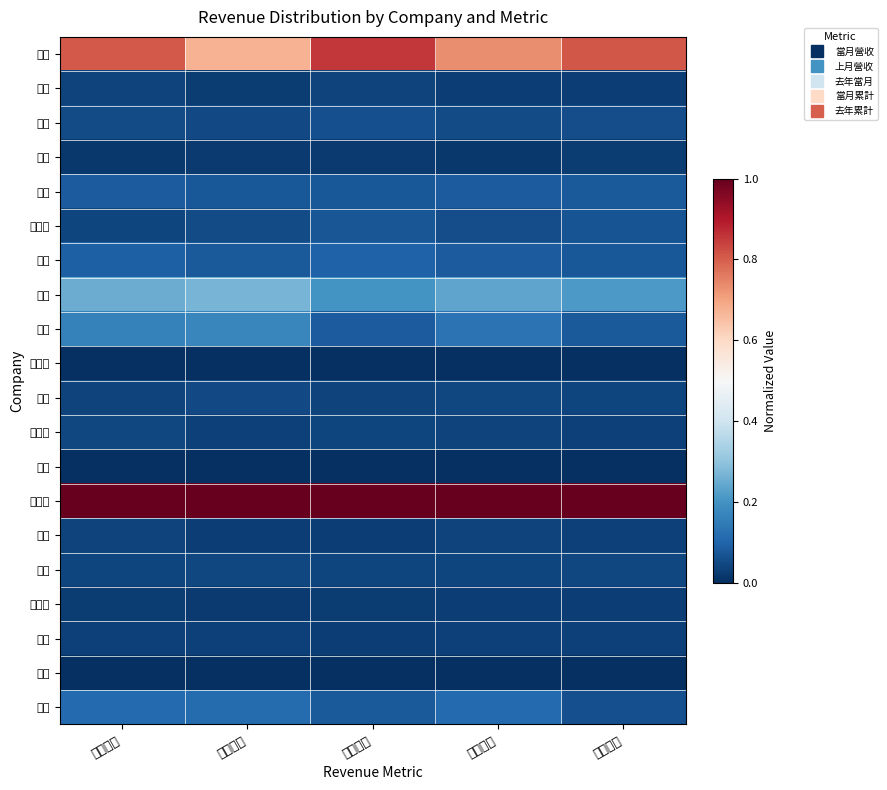

Which series has the largest total across all categories?

大聯大